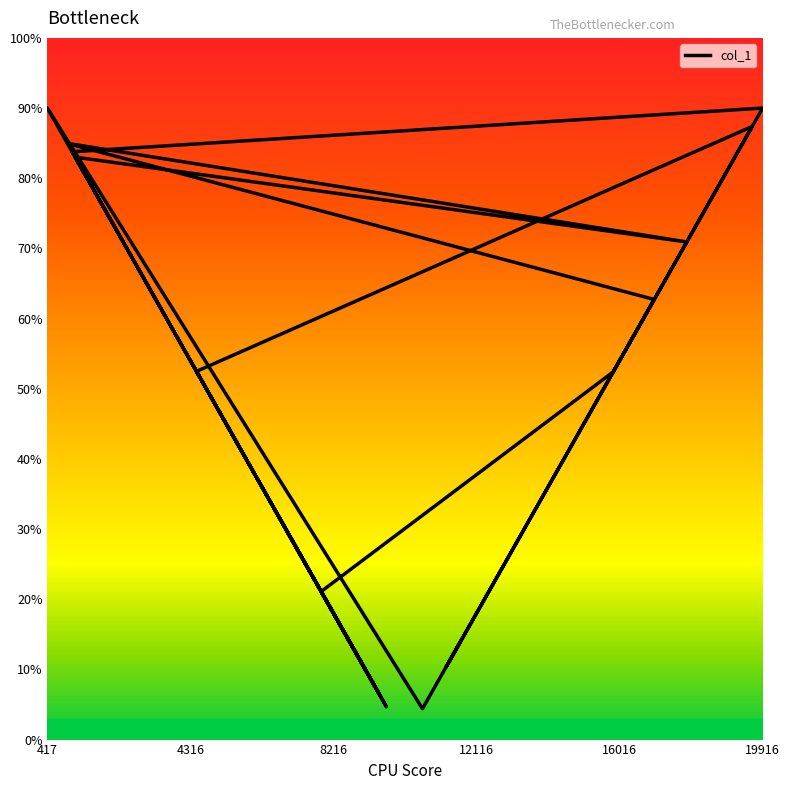

Count the number of data series in this chart.

1